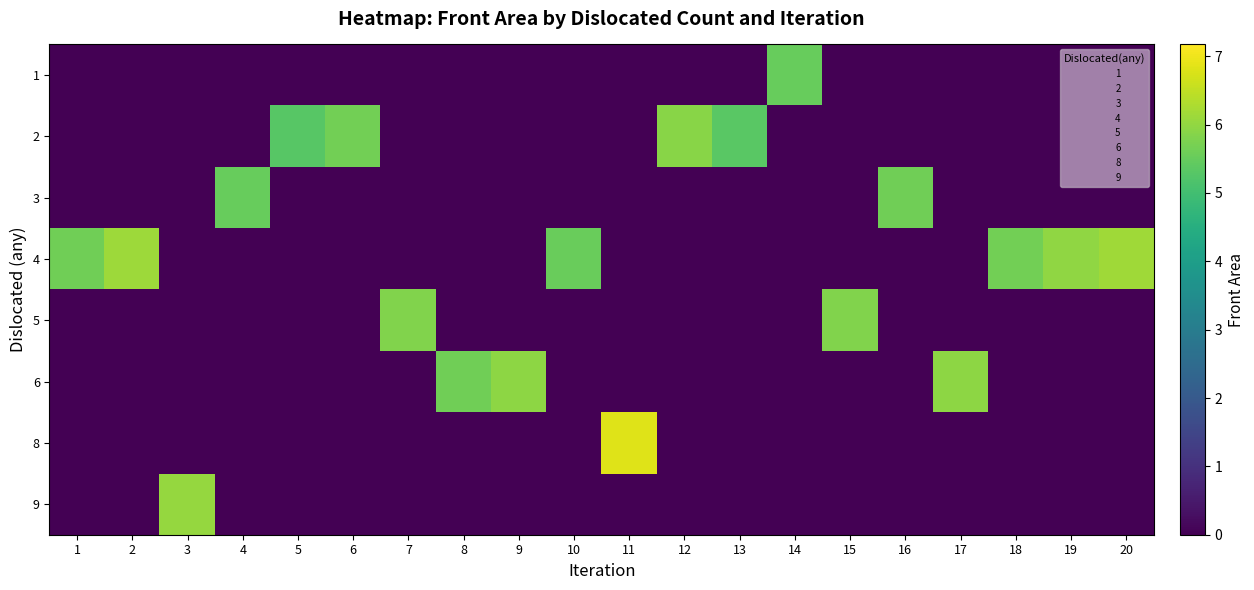

Reading right to left, what are all the values shown in this chart?

1: 20=0.0	19=0.0	18=0.0	17=0.0	16=0.0	15=0.0	14=5.5	13=0.0	12=0.0	11=0.0	10=0.0	9=0.0	8=0.0	7=0.0	6=0.0	5=0.0	4=0.0	3=0.0	2=0.0	1=0.0
2: 20=0.0	19=0.0	18=0.0	17=0.0	16=0.0	15=0.0	14=0.0	13=5.3	12=5.9	11=0.0	10=0.0	9=0.0	8=0.0	7=0.0	6=5.6	5=5.3	4=0.0	3=0.0	2=0.0	1=0.0
3: 20=0.0	19=0.0	18=0.0	17=0.0	16=5.6	15=0.0	14=0.0	13=0.0	12=0.0	11=0.0	10=0.0	9=0.0	8=0.0	7=0.0	6=0.0	5=0.0	4=5.5	3=0.0	2=0.0	1=0.0
4: 20=6.1	19=6.0	18=5.6	17=0.0	16=0.0	15=0.0	14=0.0	13=0.0	12=0.0	11=0.0	10=5.5	9=0.0	8=0.0	7=0.0	6=0.0	5=0.0	4=0.0	3=0.0	2=6.1	1=5.6
5: 20=0.0	19=0.0	18=0.0	17=0.0	16=0.0	15=5.8	14=0.0	13=0.0	12=0.0	11=0.0	10=0.0	9=0.0	8=0.0	7=5.8	6=0.0	5=0.0	4=0.0	3=0.0	2=0.0	1=0.0
6: 20=0.0	19=0.0	18=0.0	17=6.0	16=0.0	15=0.0	14=0.0	13=0.0	12=0.0	11=0.0	10=0.0	9=6.0	8=5.6	7=0.0	6=0.0	5=0.0	4=0.0	3=0.0	2=0.0	1=0.0
8: 20=0.0	19=0.0	18=0.0	17=0.0	16=0.0	15=0.0	14=0.0	13=0.0	12=0.0	11=6.8	10=0.0	9=0.0	8=0.0	7=0.0	6=0.0	5=0.0	4=0.0	3=0.0	2=0.0	1=0.0
9: 20=0.0	19=0.0	18=0.0	17=0.0	16=0.0	15=0.0	14=0.0	13=0.0	12=0.0	11=0.0	10=0.0	9=0.0	8=0.0	7=0.0	6=0.0	5=0.0	4=0.0	3=6.0	2=0.0	1=0.0